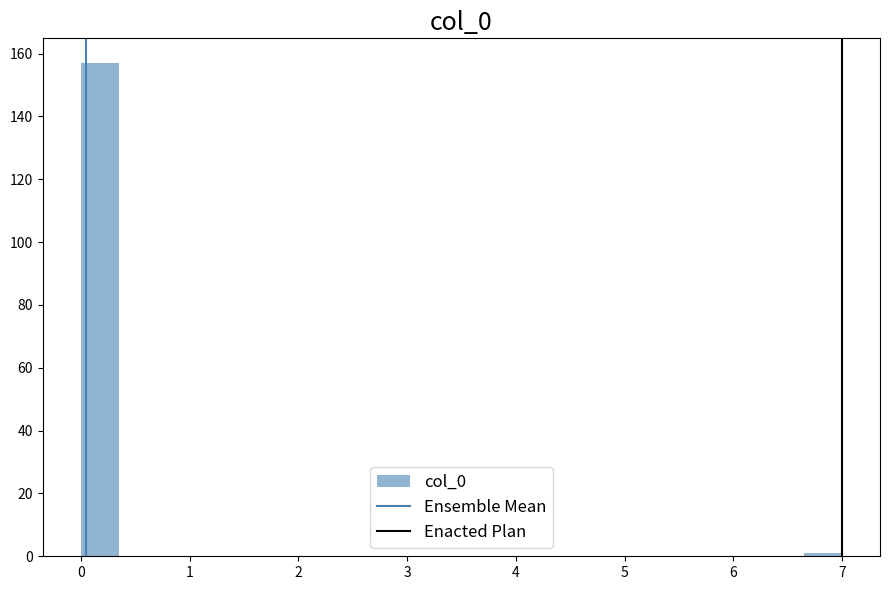

Read against the x-axis, roughly where is the centre of the tallest bar?

0.2